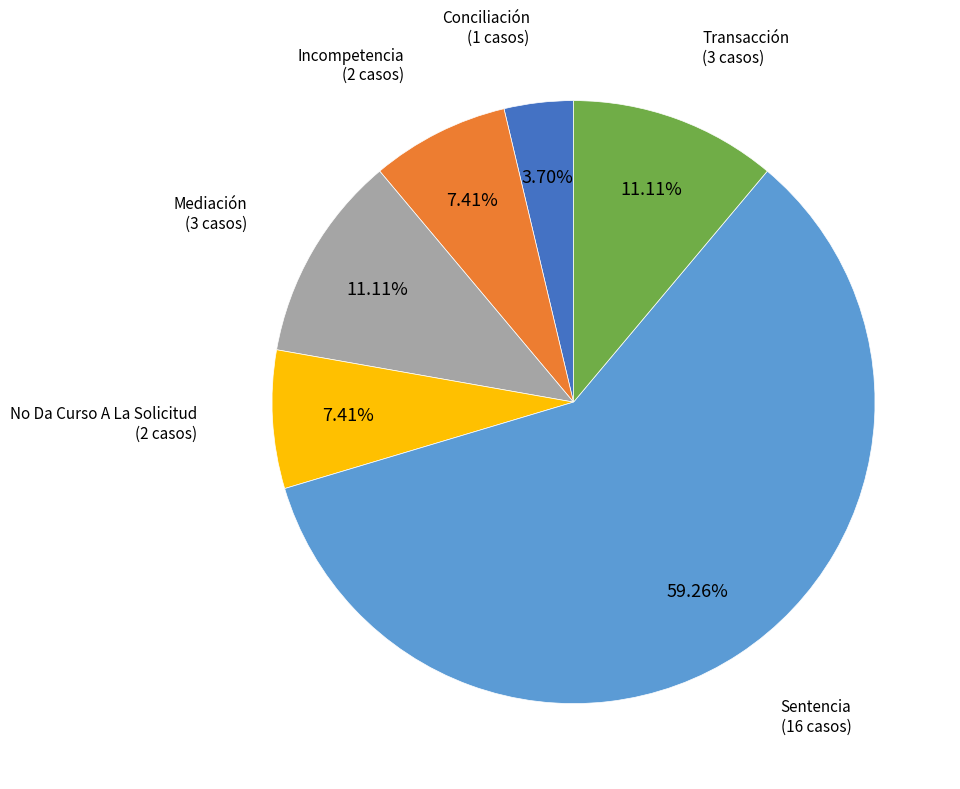

Is there any slice that represents more than half of the pie?

Yes